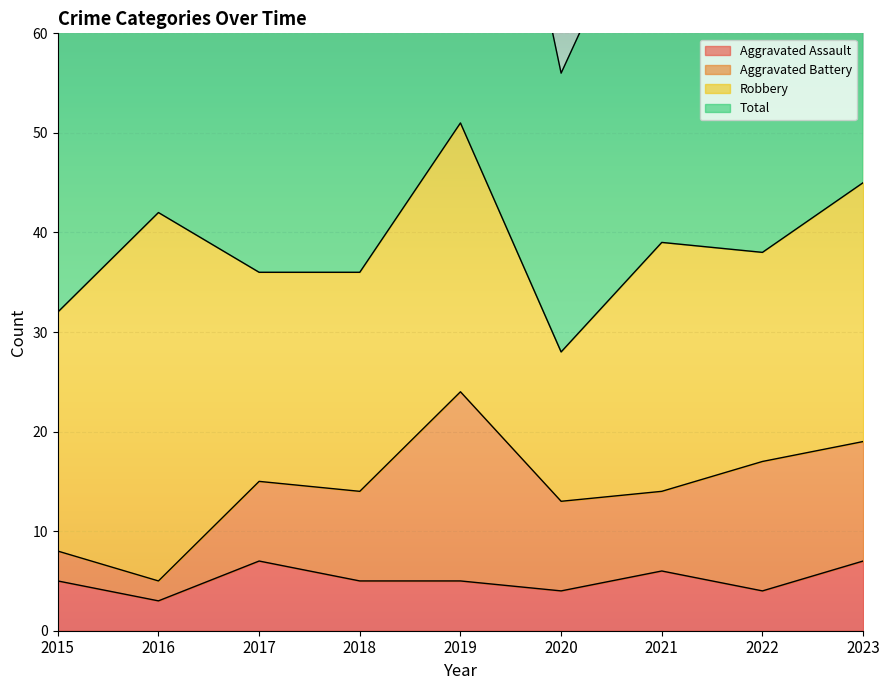

What is the lowest value of the Aggravated Assault series?

3